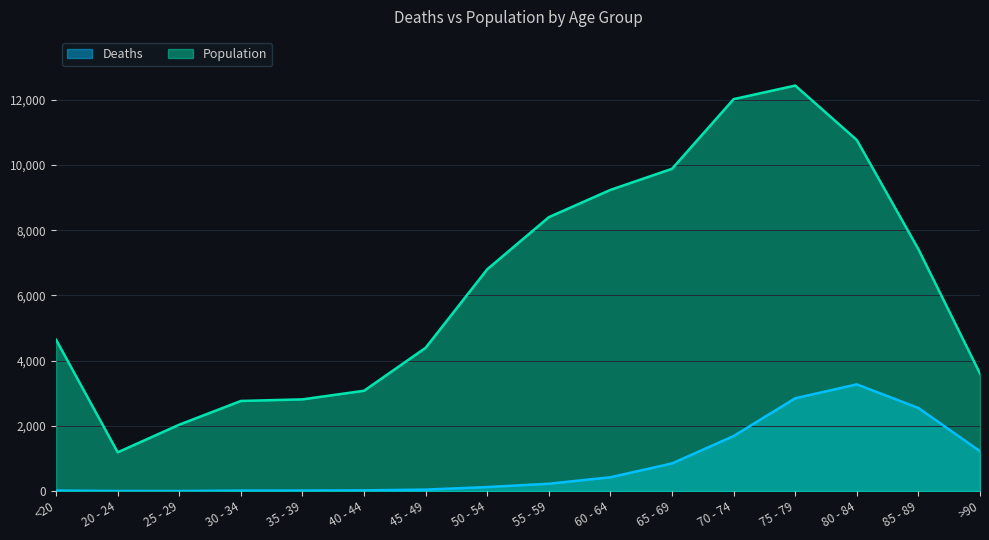

Between 20 - 24 and 30 - 34, which is larger?

30 - 34